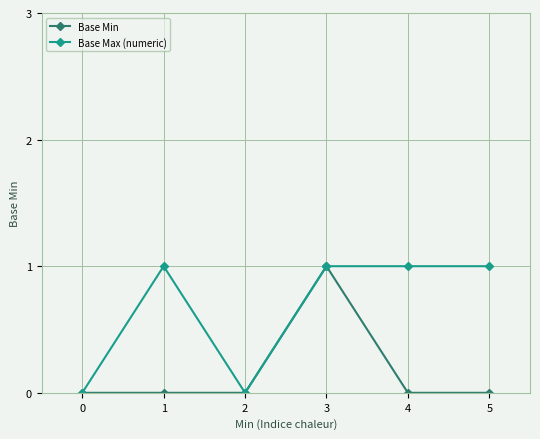

Where is the first local maximum for Base Max (numeric)?

1